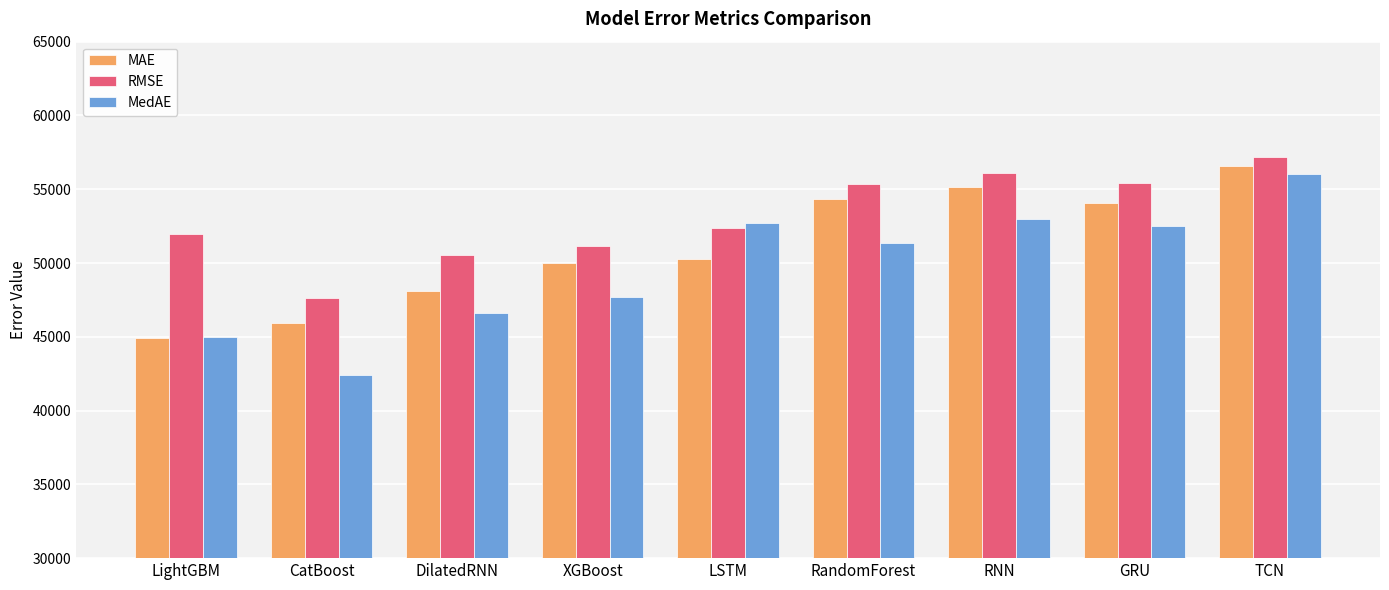

Which category has the lowest value in the MedAE series?

CatBoost